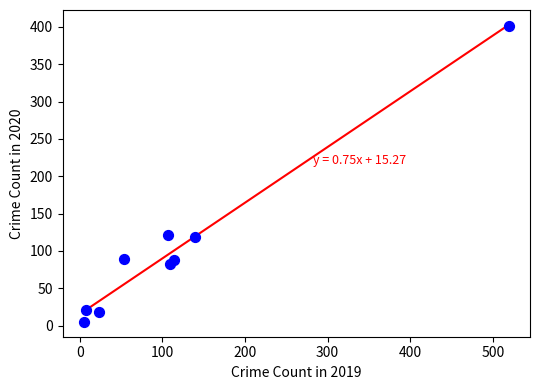

What is the range of X values (max minus min)?

514